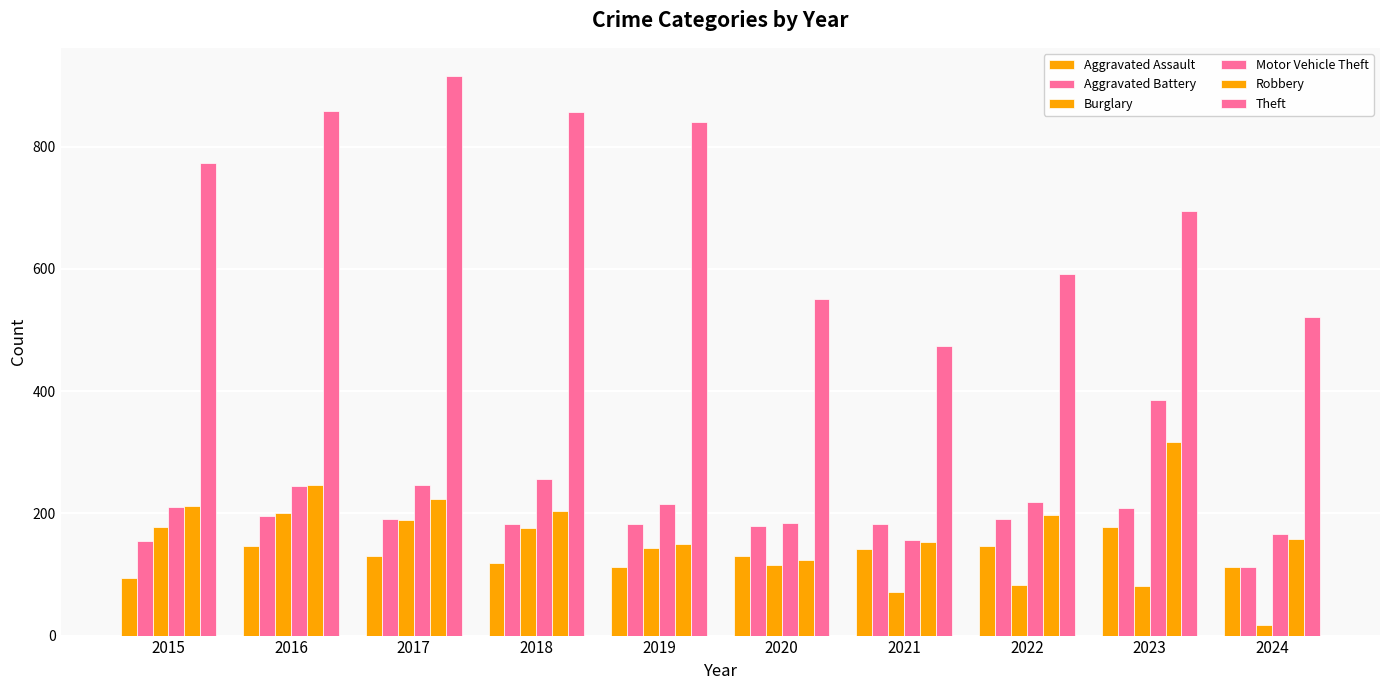

Which series changed the most between 2018 and 2023?

Theft